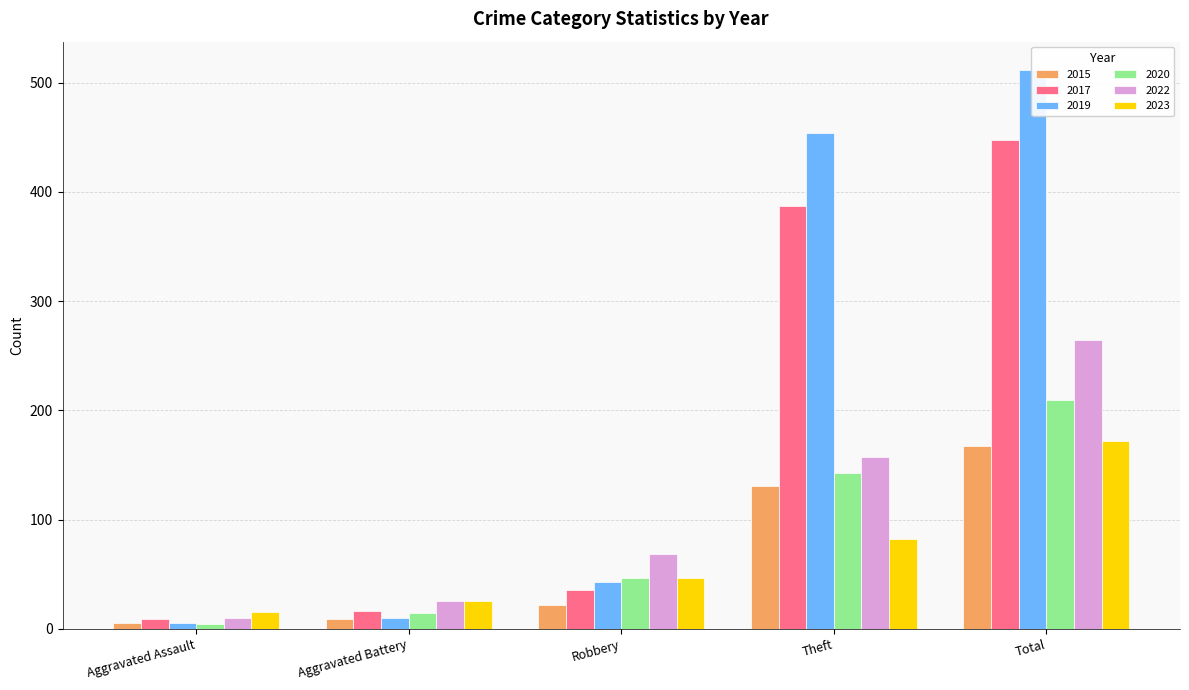

At which category is the sum across all series the highest?

Total